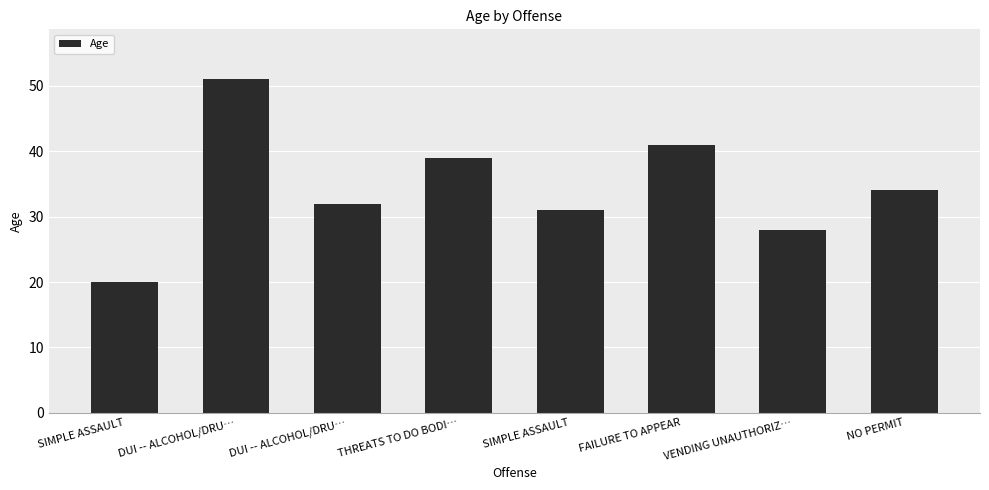

How many data points are less than 34?

4